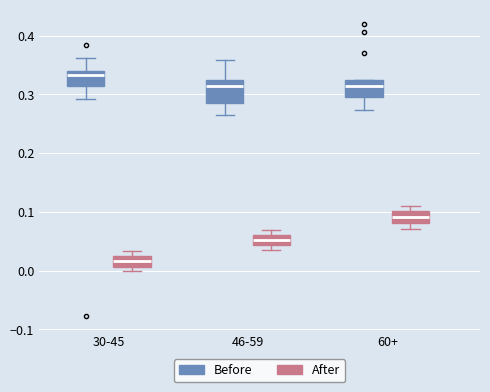

Reading left to right, transcribe this box plot: for each box, give where its median line is, the range the box spans, and where its two whiskers end, as read against the y-axis. The values are not printed on the chart, so give them approximately, as read against the axis.

30-45 (Before): median 0.33, box 0.31 to 0.34, whiskers 0.29 to 0.36
30-45 (After): median 0.02 (inside the box), box 0.01 to 0.02, whiskers 0.00 to 0.03
46-59 (Before): median 0.31, box 0.28 to 0.33, whiskers 0.27 to 0.36
46-59 (After): median 0.05, box 0.04 to 0.06, whiskers 0.04 (below the box's lower edge) to 0.07
60+ (Before): median 0.31, box 0.30 to 0.32, whiskers 0.27 to 0.33
60+ (After): median 0.09, box 0.08 to 0.10, whiskers 0.07 to 0.11